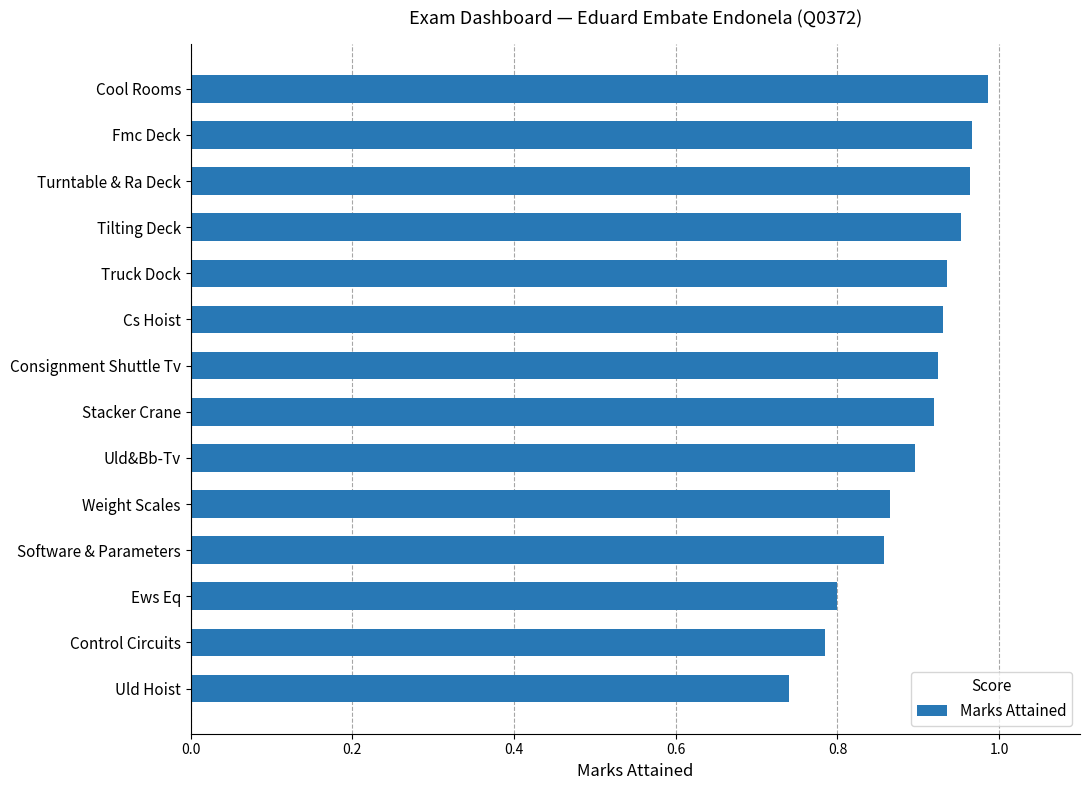

Are the bars grouped side by side (vs. stacked)?

No